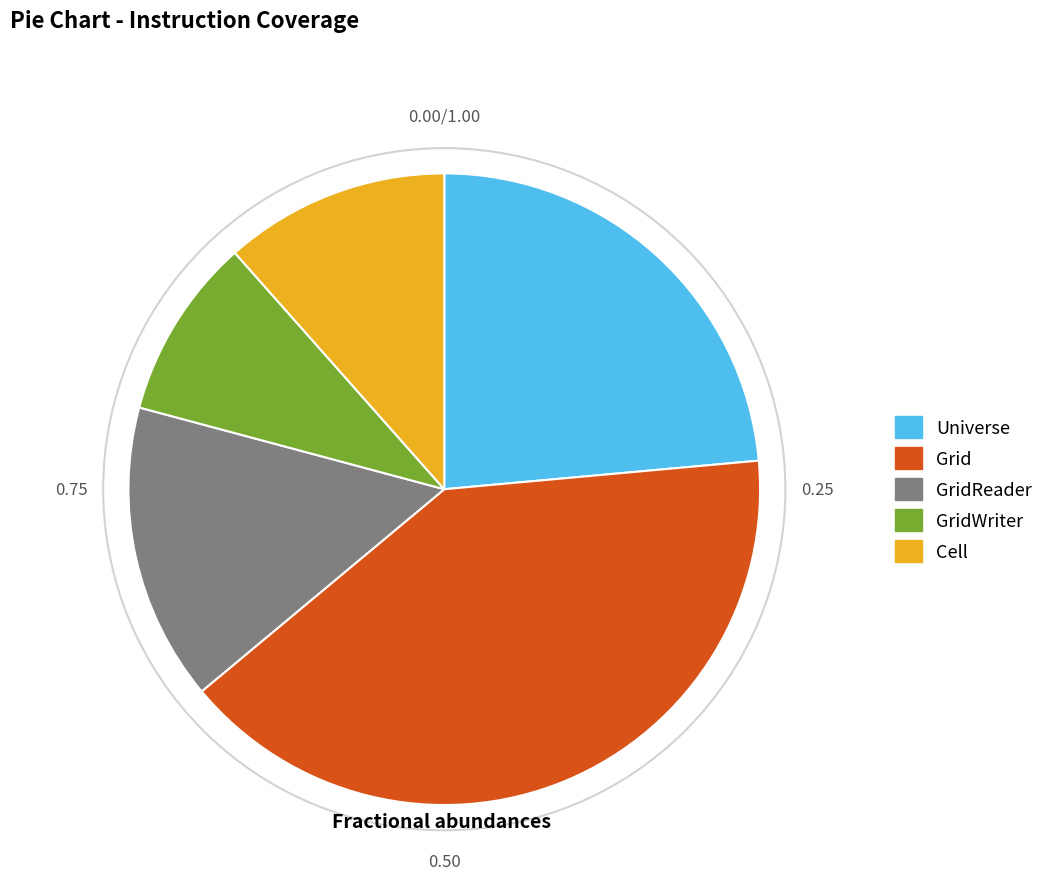

Combined, do Cell and GridReader account for over 50%?

No